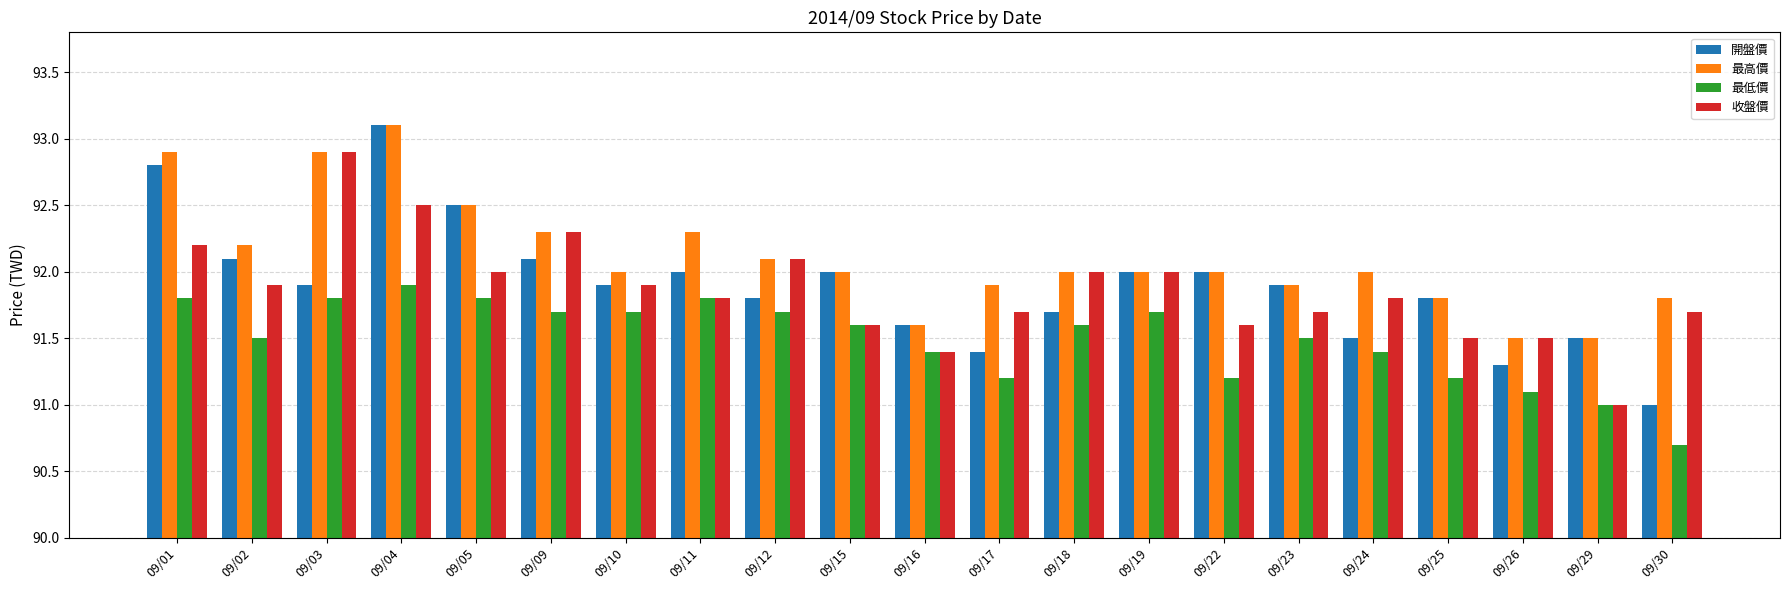

Read the 開盤價 value at 09/17.

91.4